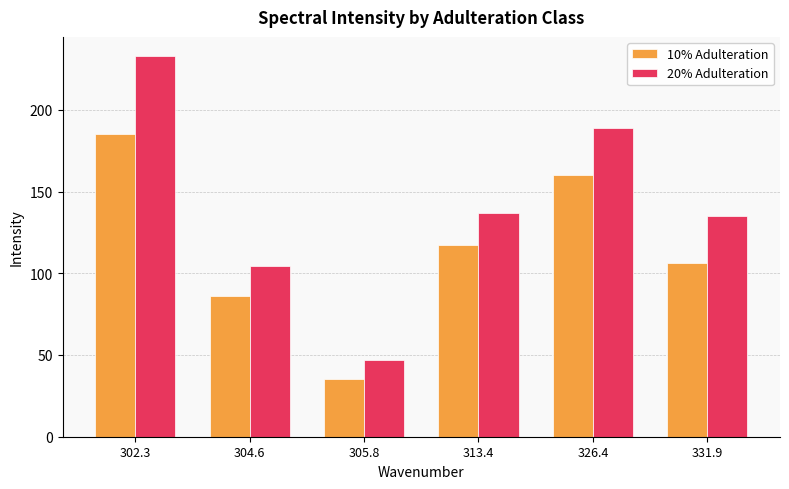

List the series in order of their peak value, lowest first.

10% Adulteration, 20% Adulteration